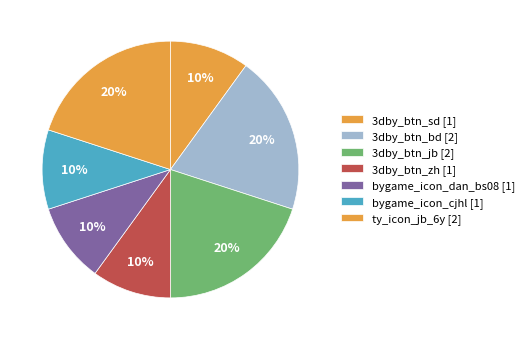

Is it true that 3dby_btn_jb is 20% of the pie?

True